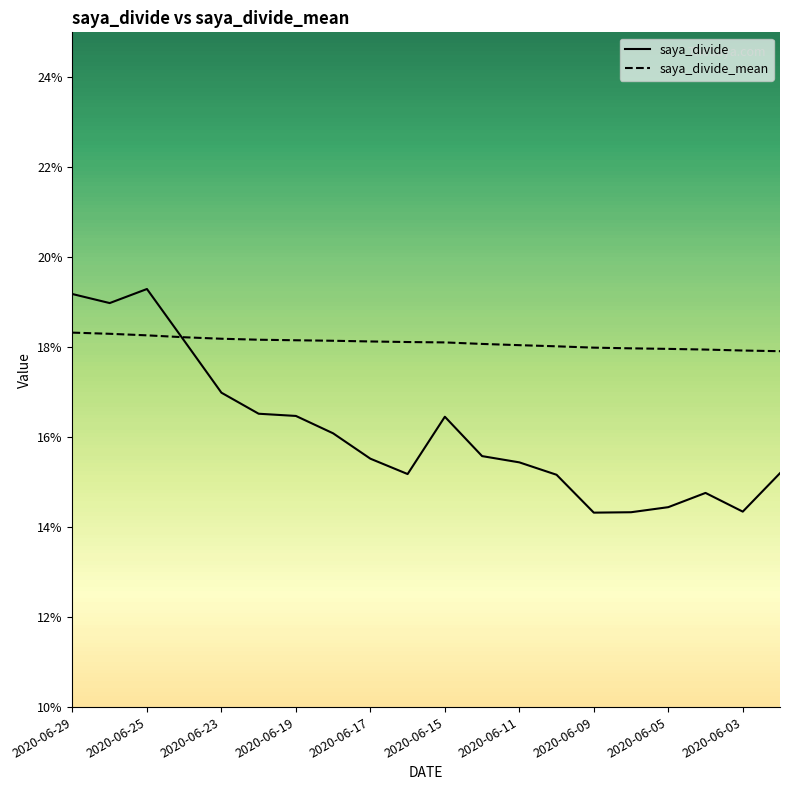

Rank the series at 19 from highest to lowest value.

saya_divide_mean, saya_divide